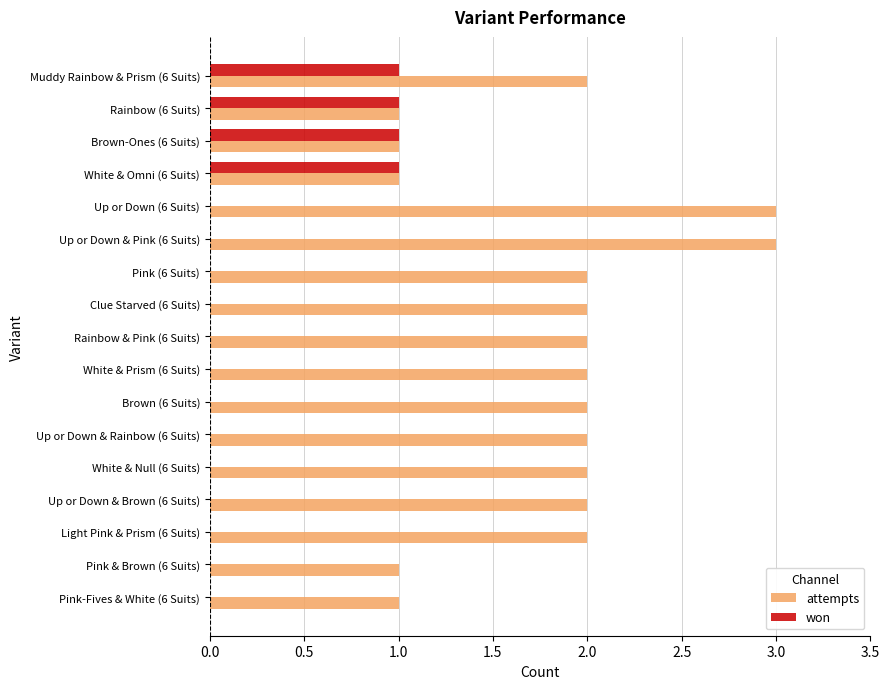

Between Up or Down & Pink (6 Suits) and Pink & Brown (6 Suits), which series saw the biggest shift?

attempts